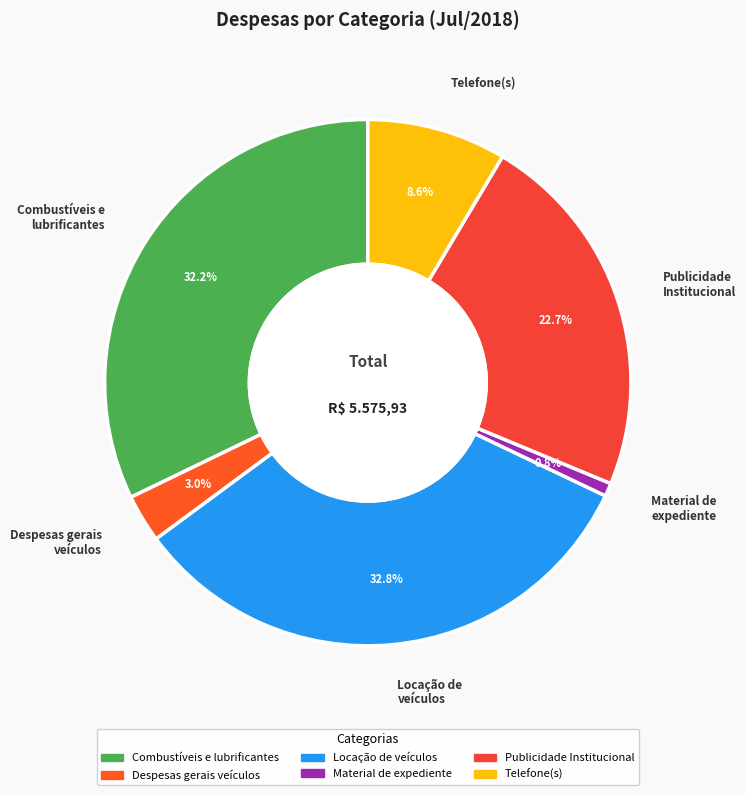

To the nearest percent, what is the difference between the largest and smallest slice percentages?

32%